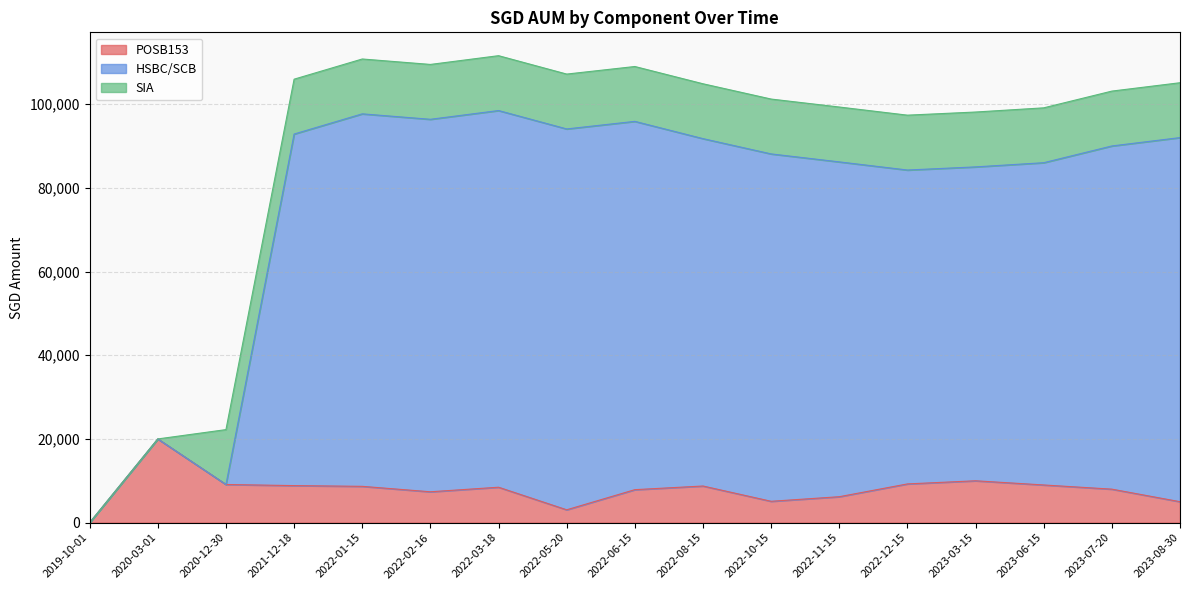

Where is the first local minimum for HSBC/SCB?

2020-12-30